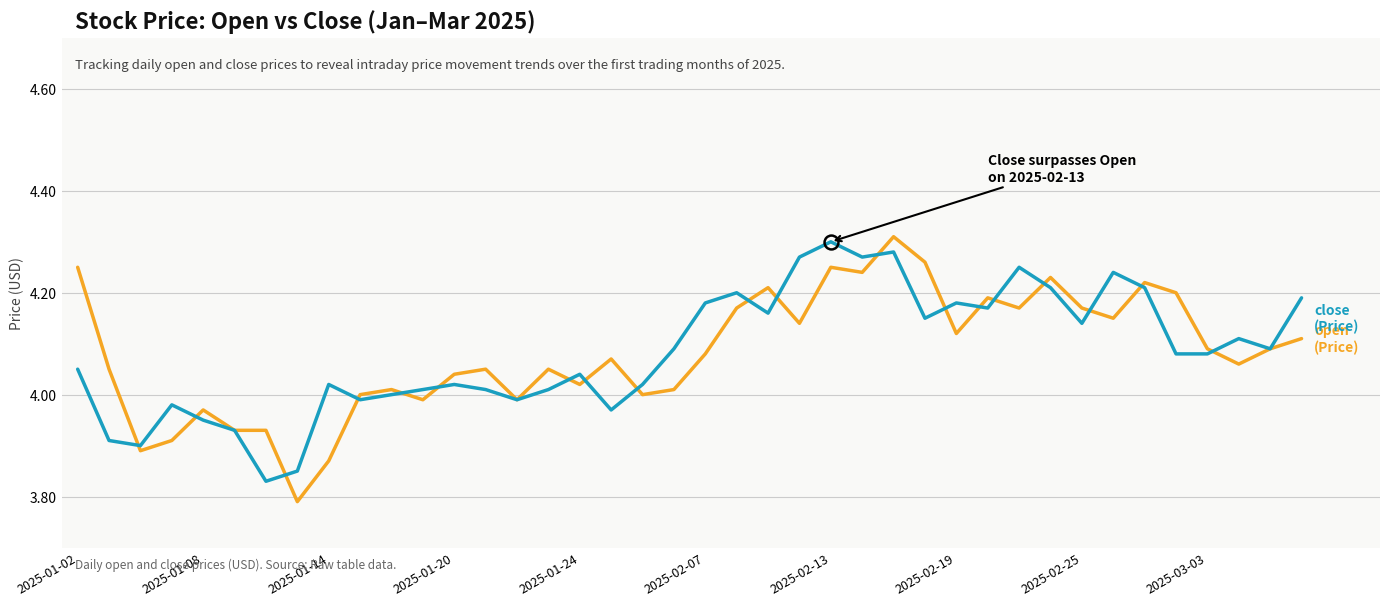

How many lines are shown in the chart?

2